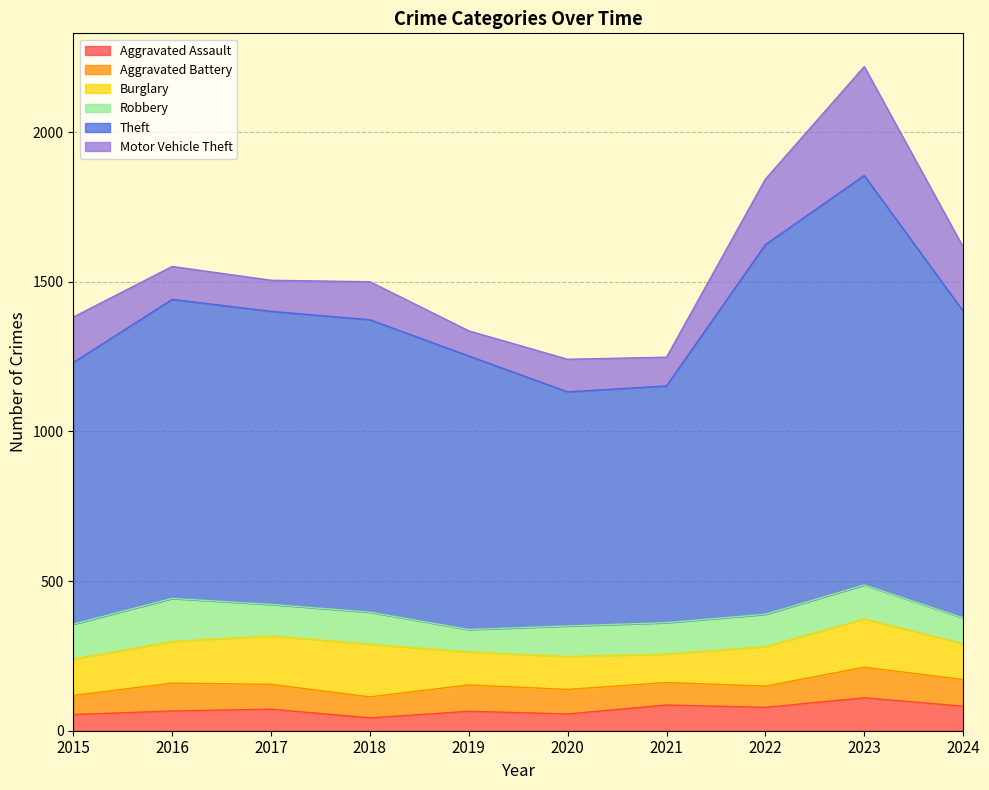

Reading right to left, transcribe all the data shown in this chart.

Aggravated Assault: 82	110	78	86	56	65	43	72	66	54
Aggravated Battery: 89	102	71	75	82	88	70	83	93	64
Burglary: 120	161	132	95	110	110	176	162	139	121
Robbery: 86	114	108	105	102	75	107	105	144	117
Theft: 1025	1368	1235	791	782	914	977	979	999	874
Motor Vehicle Theft: 214	364	219	96	109	84	127	104	110	152